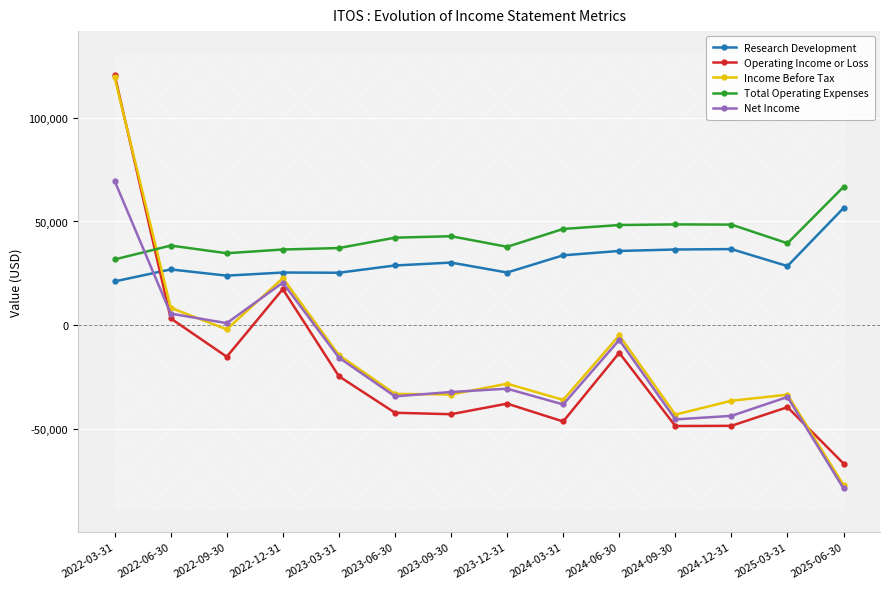

How many intersections are there between Net Income and Research Development?

1